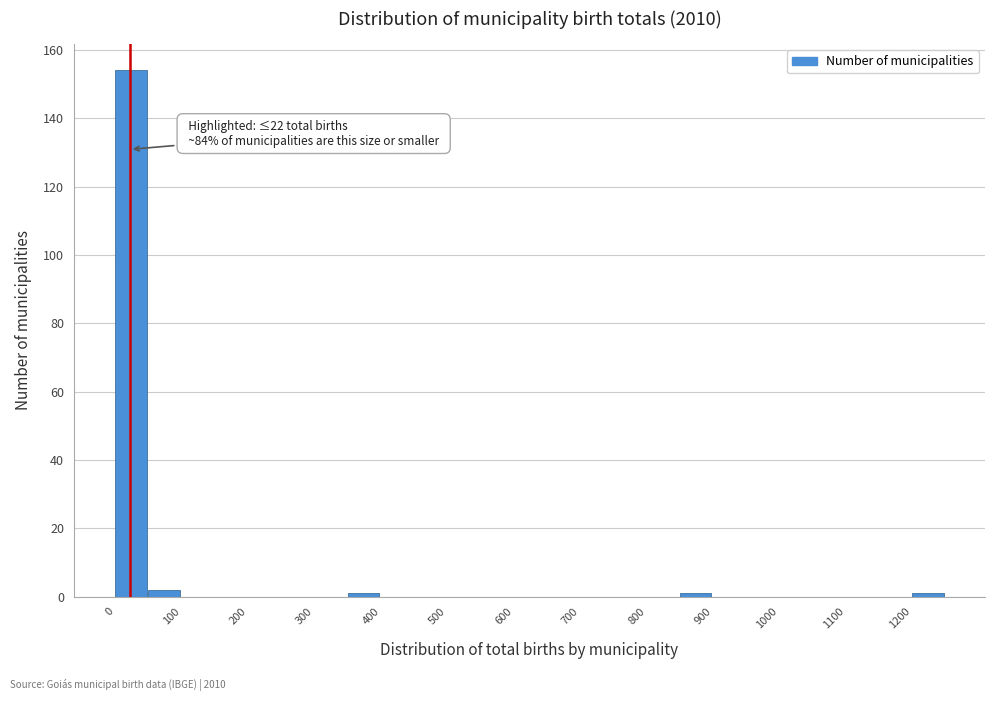

Over which range of the x-axis is the bar tallest?

0 to 50